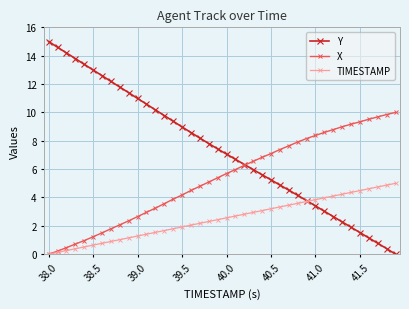

What is the maximum value for TIMESTAMP?

5.0